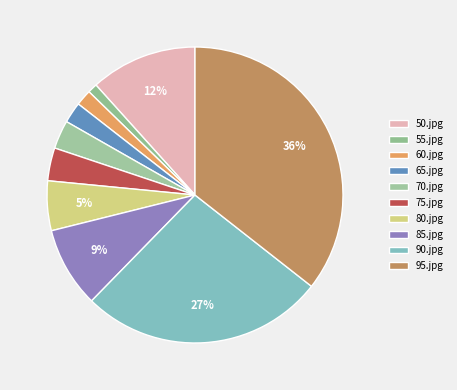

The 70.jpg slice represents 3% of the pie. True or false?

True